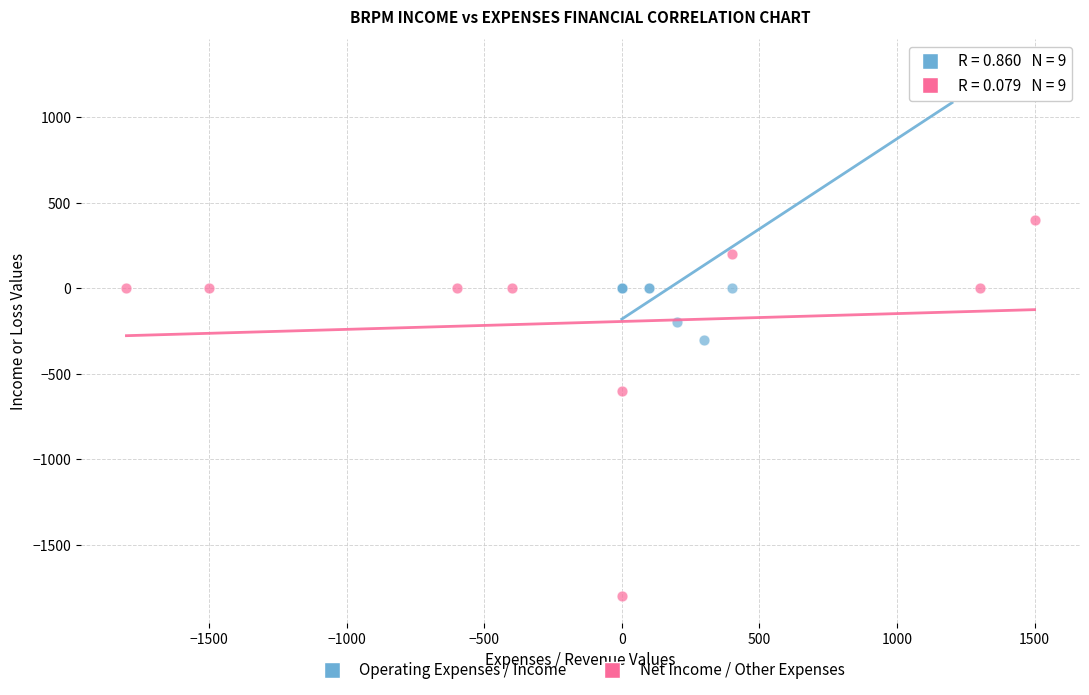

Which series reaches the minimum Y coordinate?

Net Income / Other Expenses